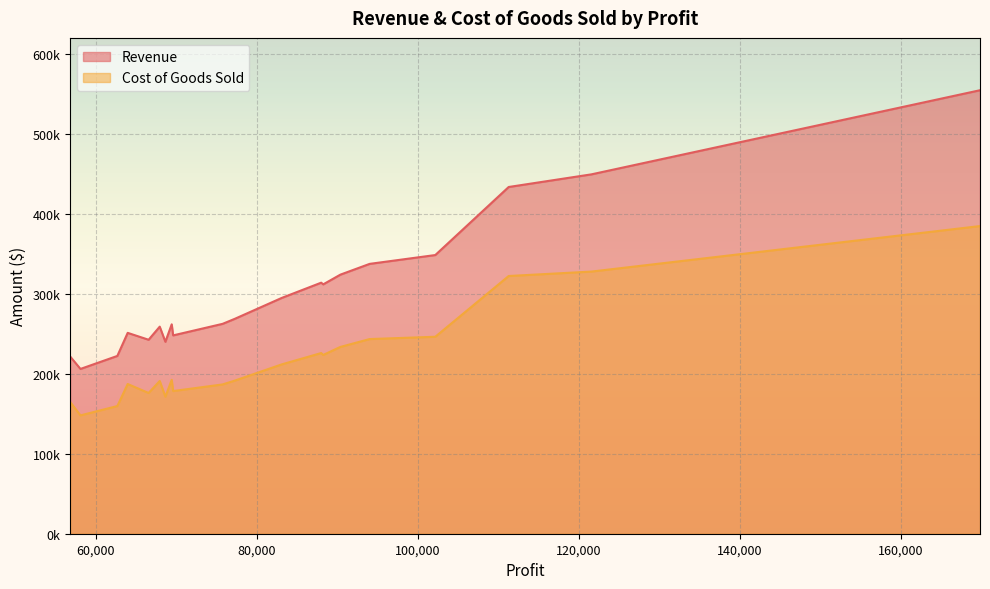

True or false: Cost of Goods Sold has more than 1 points higher than both neighbors.

True